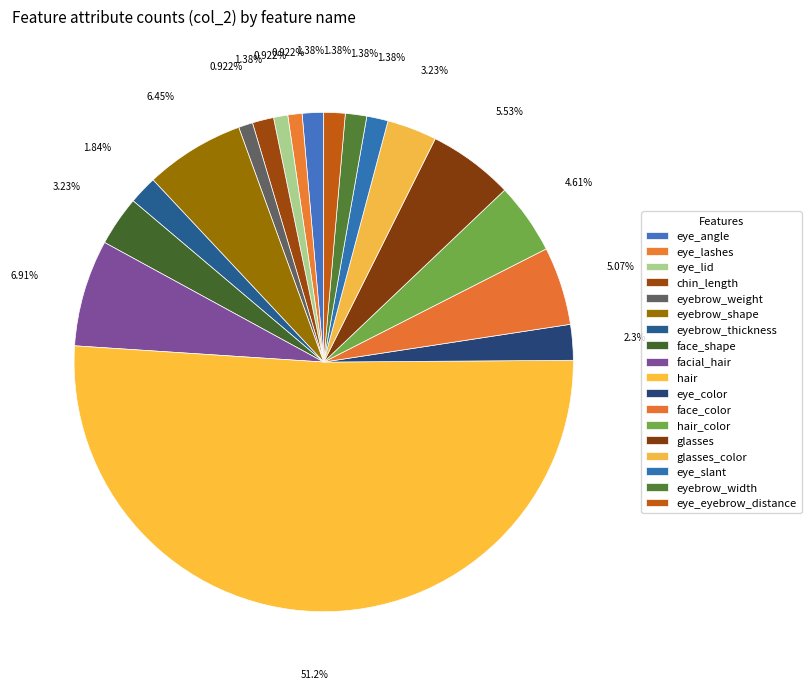

Count the number of slices in the pie.

18